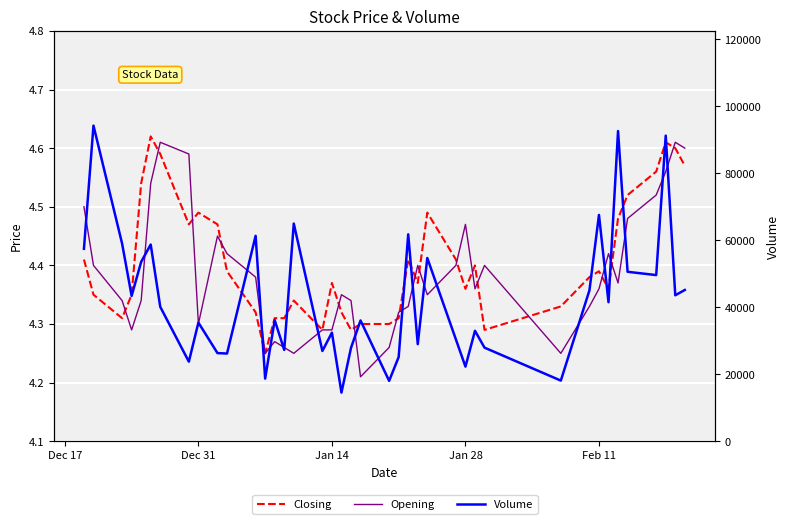

What is the value of the Volume point at the 8th from the left?

23753.0